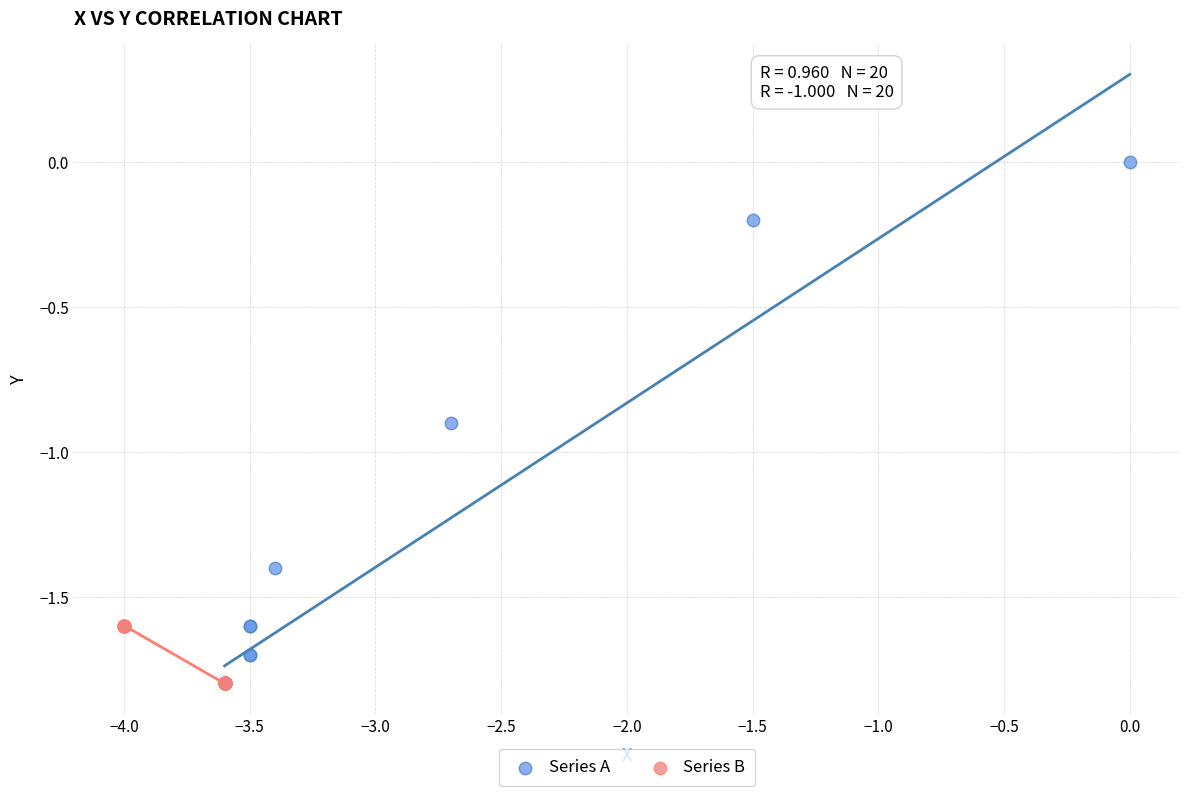

Which series has the largest Y range (max minus min)?

Series A